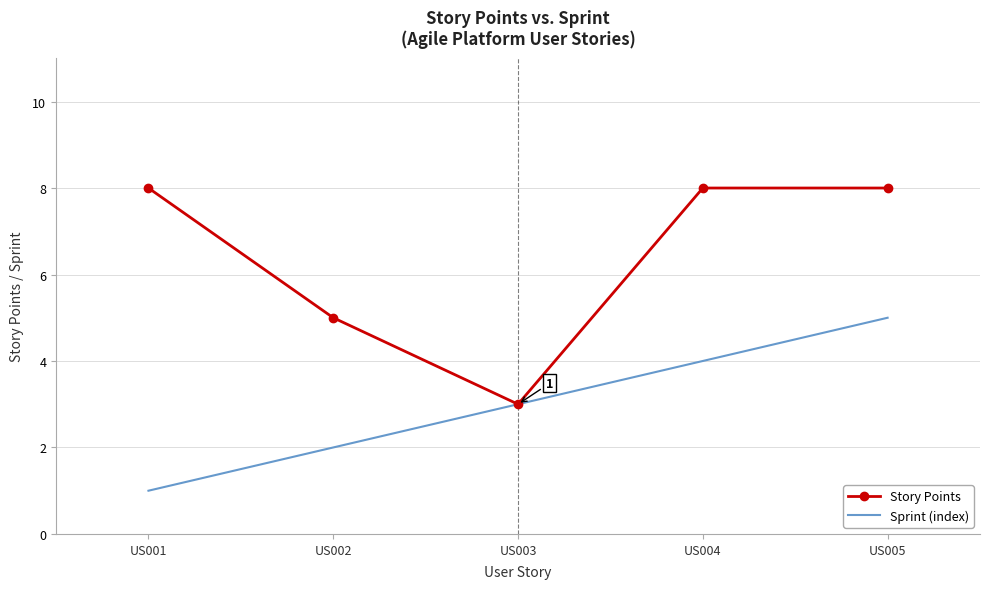

Between US002 and US003, which series saw the biggest shift?

Story Points